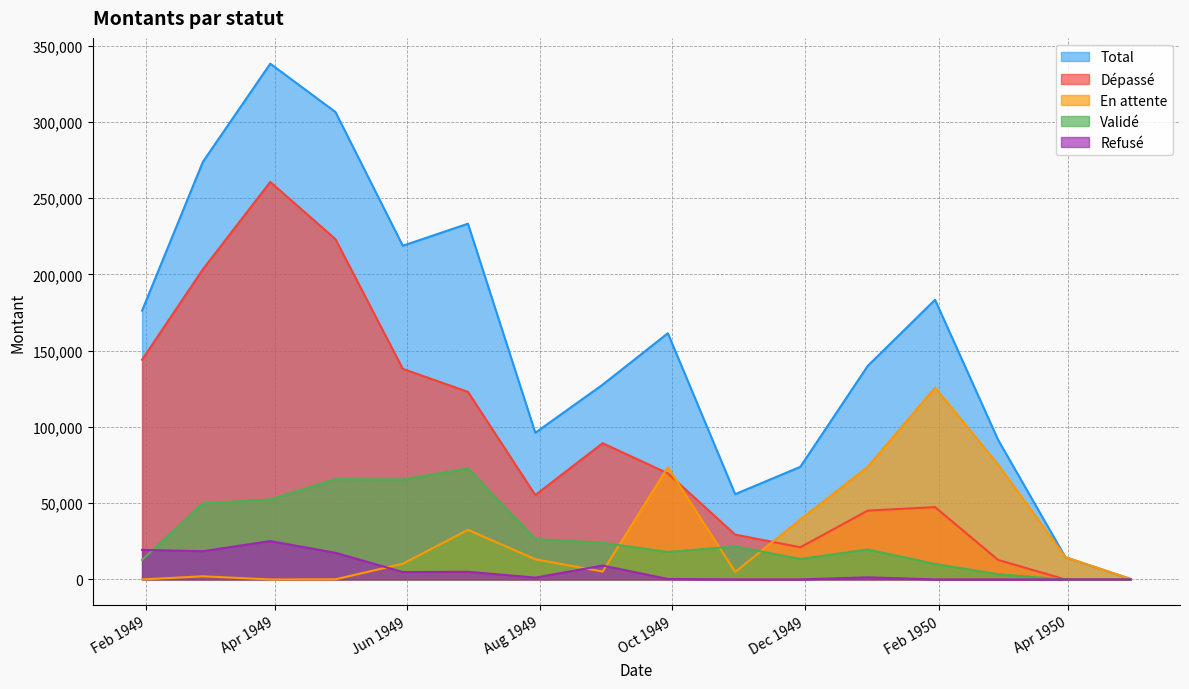

What is the sum of all En attente values?

471068.5